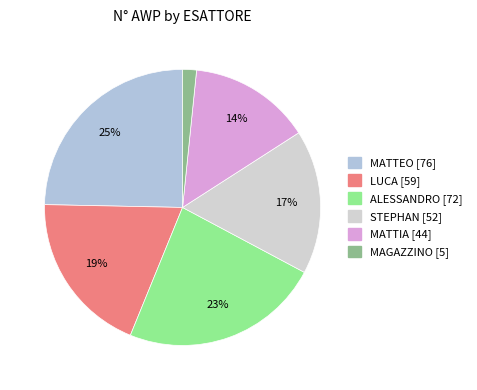

How much of the chart is everything except LUCA?

80.8%